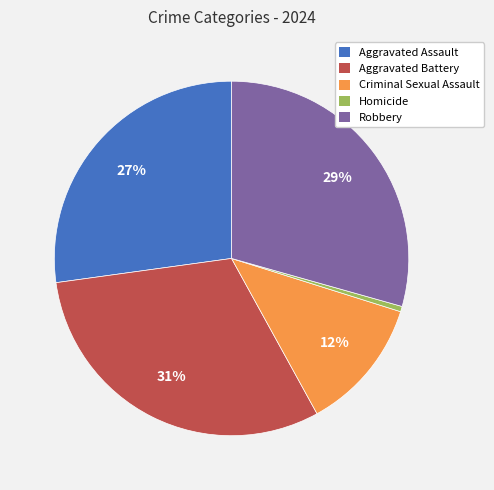

Does Aggravated Assault represent more than half of the total?

No